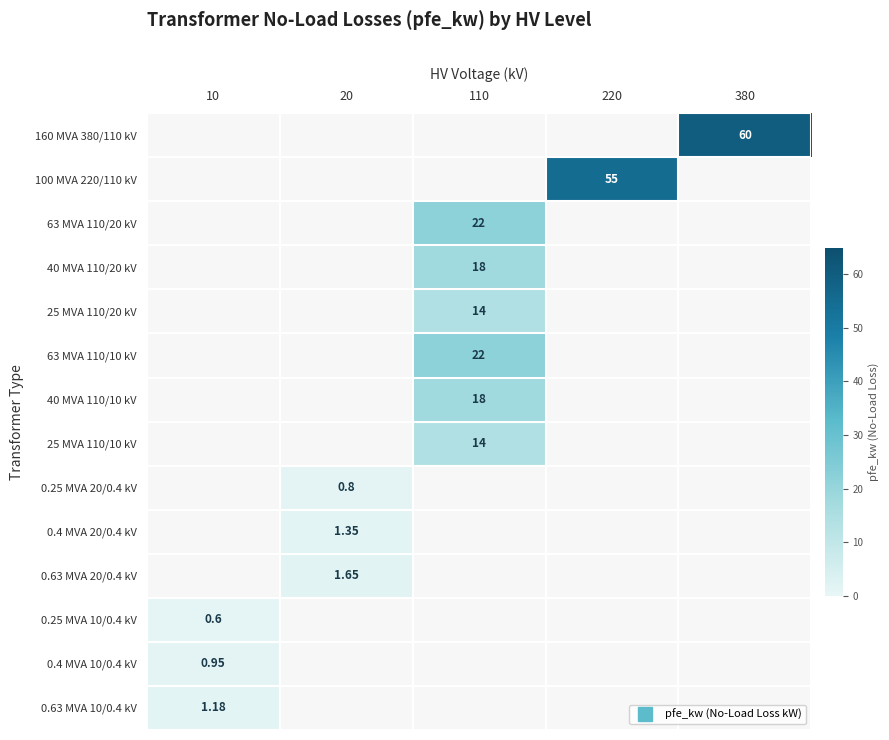

Between 220 and 110, which is larger?

110